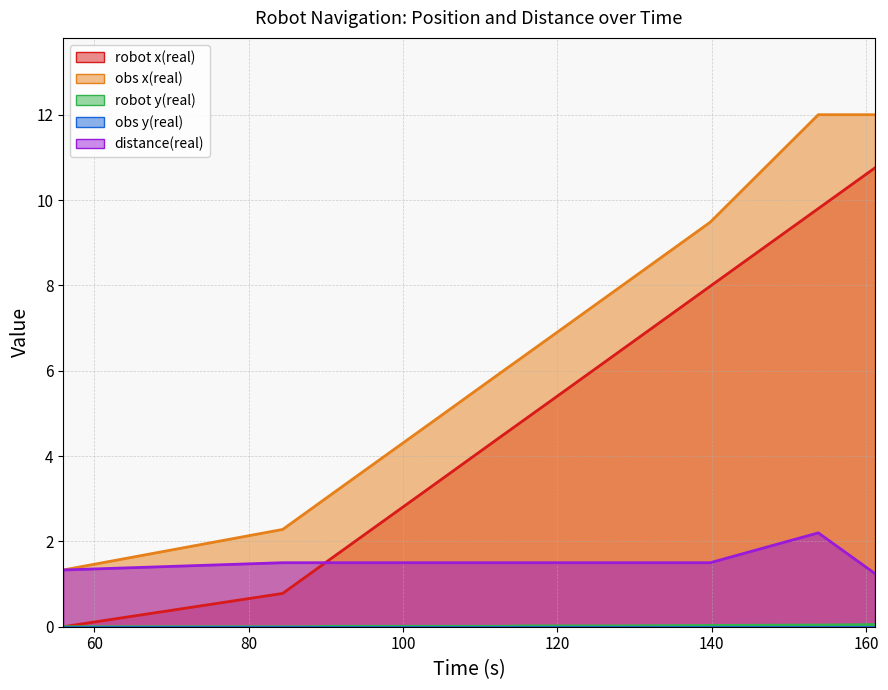

Which series changed the most between 87.244 and 115.64?

robot x(real)